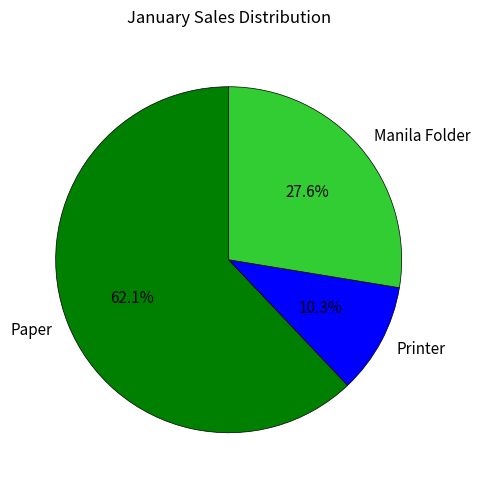

Which slice represents more than half of the pie?

Paper